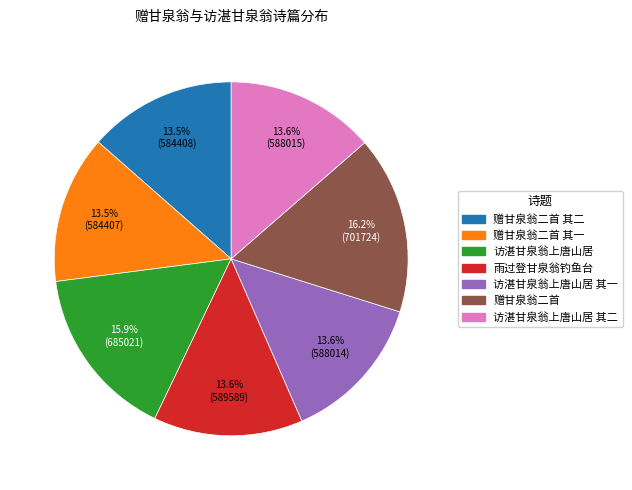

To the nearest percent, what is the difference between the 访湛甘泉翁上唐山居 and 访湛甘泉翁上唐山居 其一 slice percentages?

2%